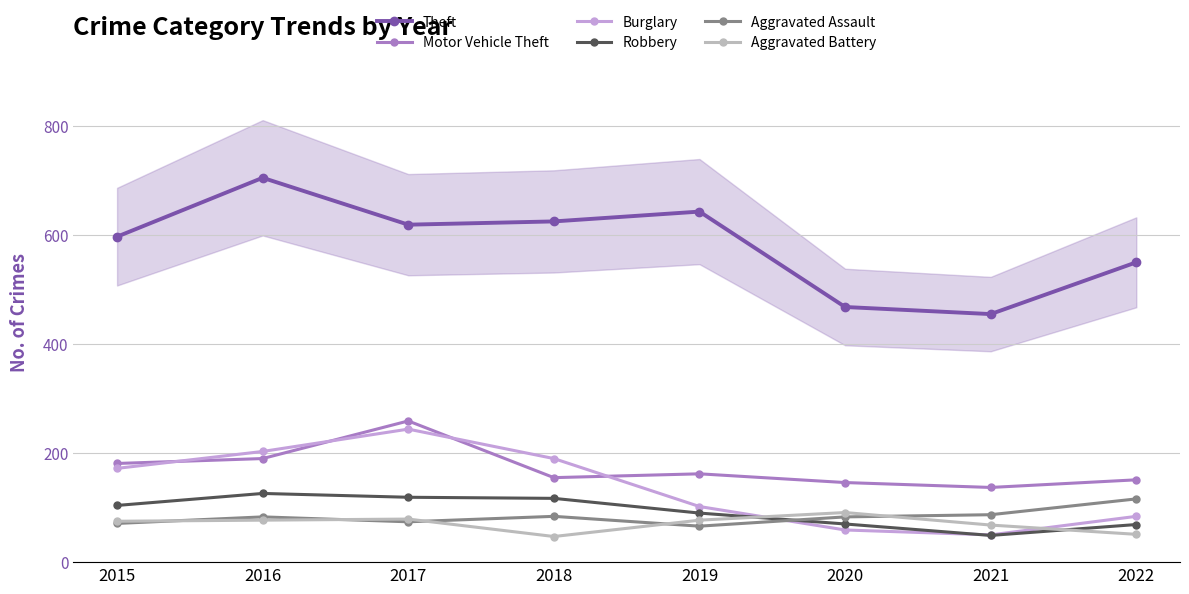

True or false: Burglary has more than 2 interior local peaks.

False